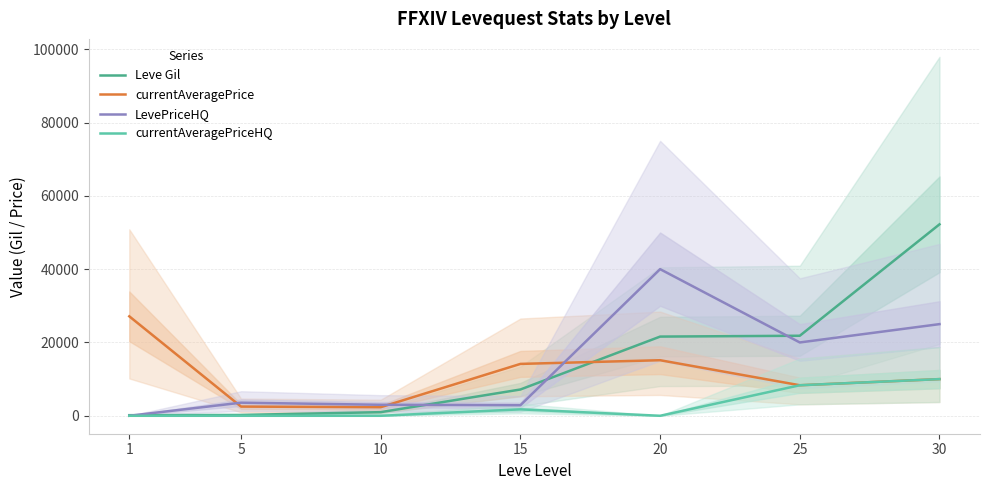

What are all the series names shown in the legend?

Leve Gil, currentAveragePrice, LevePriceHQ, currentAveragePriceHQ